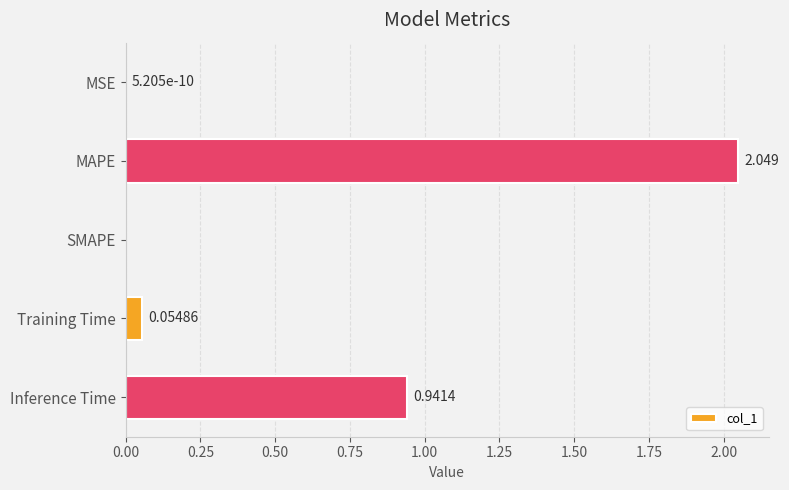

Where is the data nearest to the value 1?

Inference Time